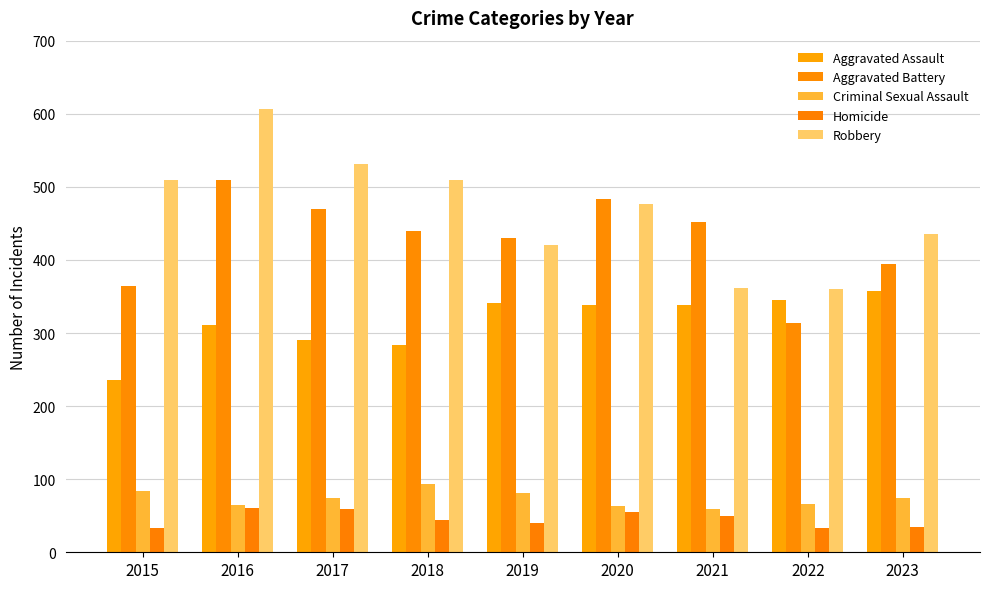

How many data points does each series have?

9